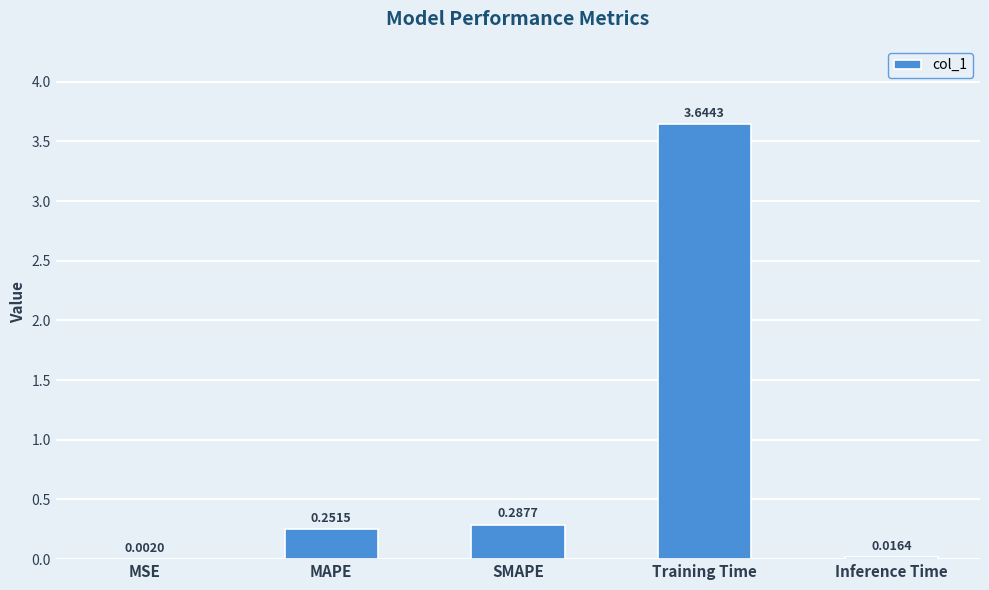

What is the difference between the values at Training Time and MAPE?

3.4